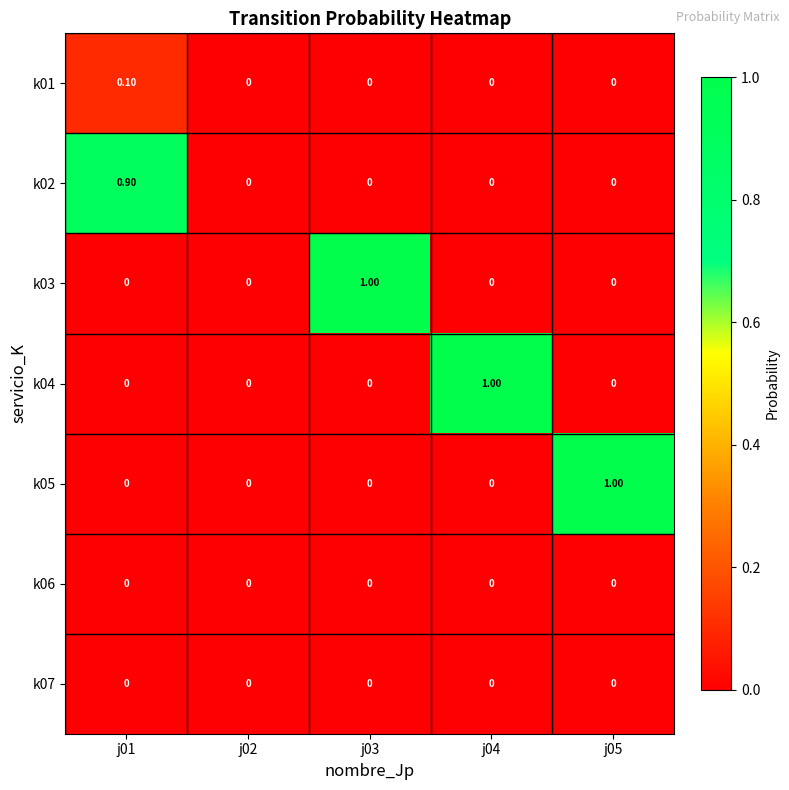

What is the difference between the highest and lowest values at j05?

1.0